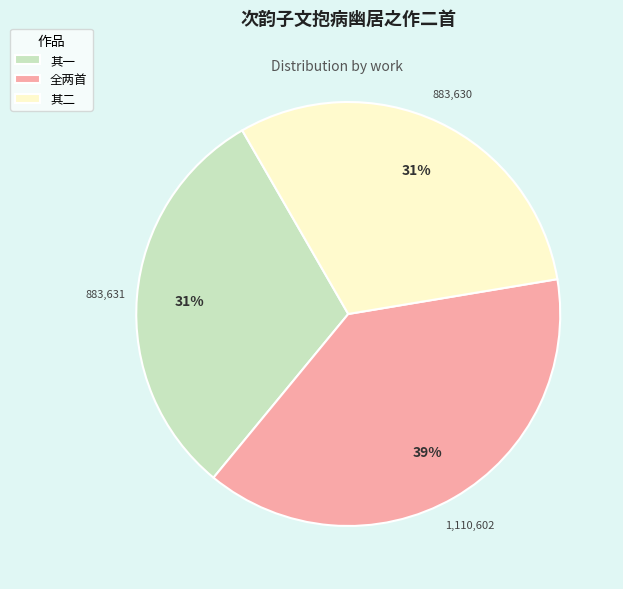

To the nearest percent, what portion does 其二 represent?

31%